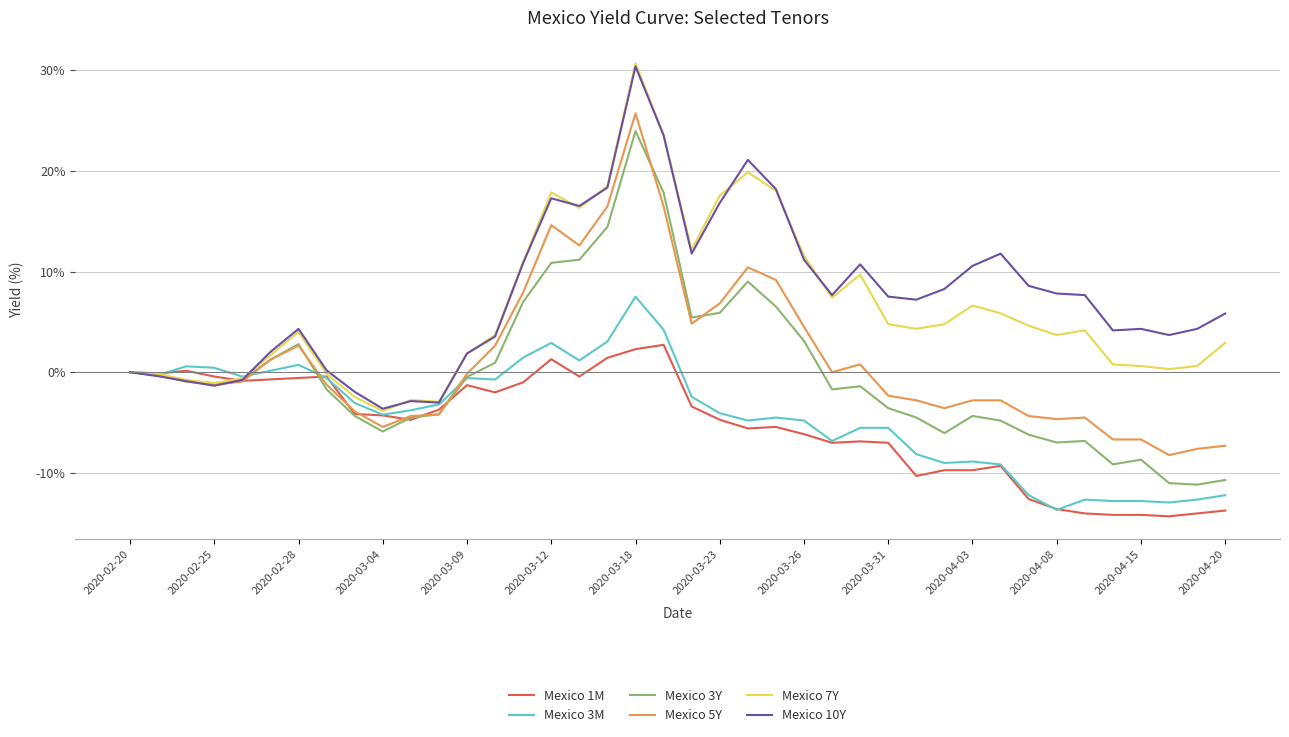

What is the highest value of the Mexico 5Y series?

25.7